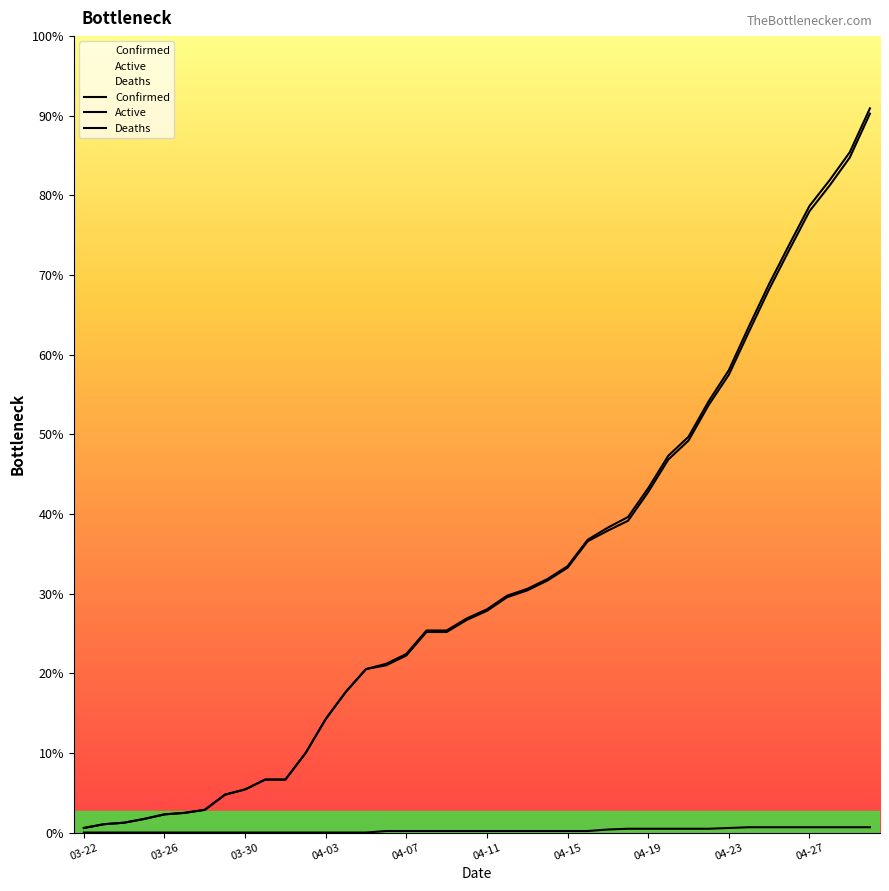

How many lines are shown in the chart?

3